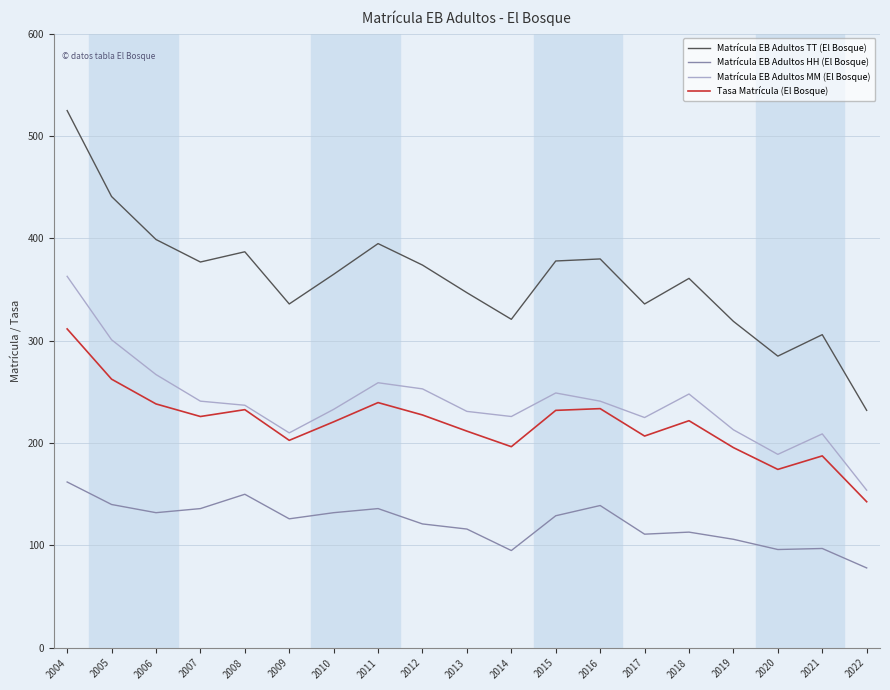

What is the sum of the Tasa Matrícula (El Bosque) values at 2019 and 2021?

383.1